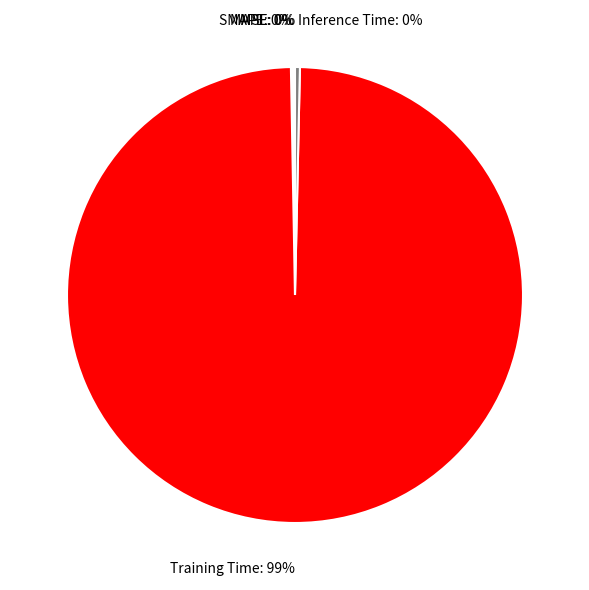

To the nearest percent, what is the average slice percentage?

20%